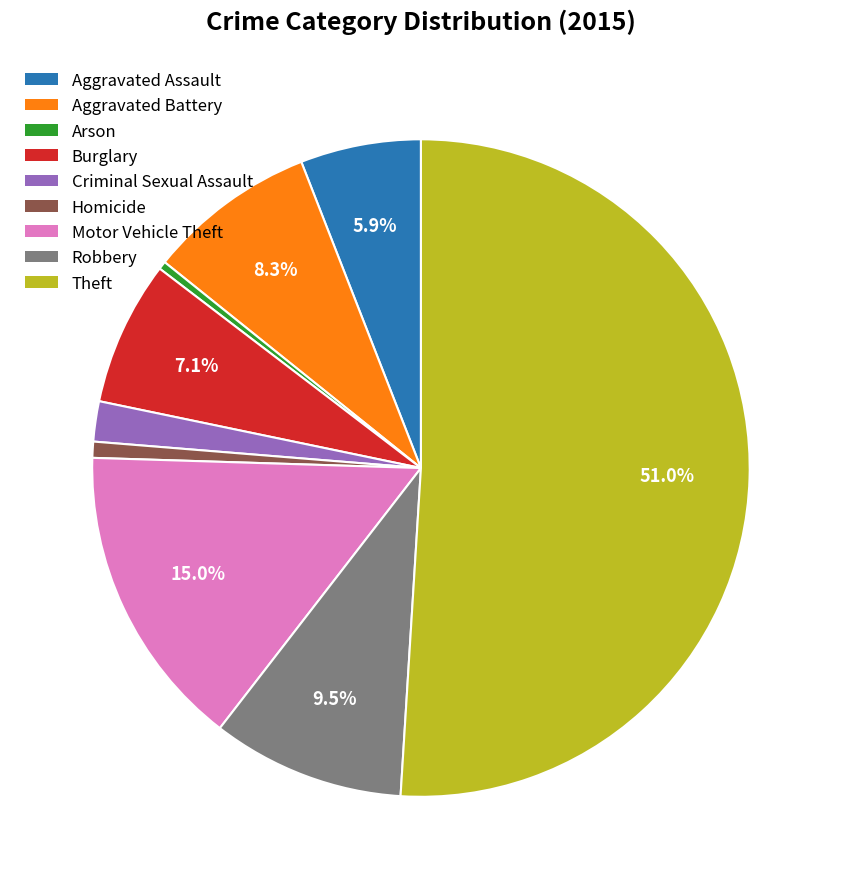

To the nearest percent, what is the combined percentage of Aggravated Battery and Burglary?

15%